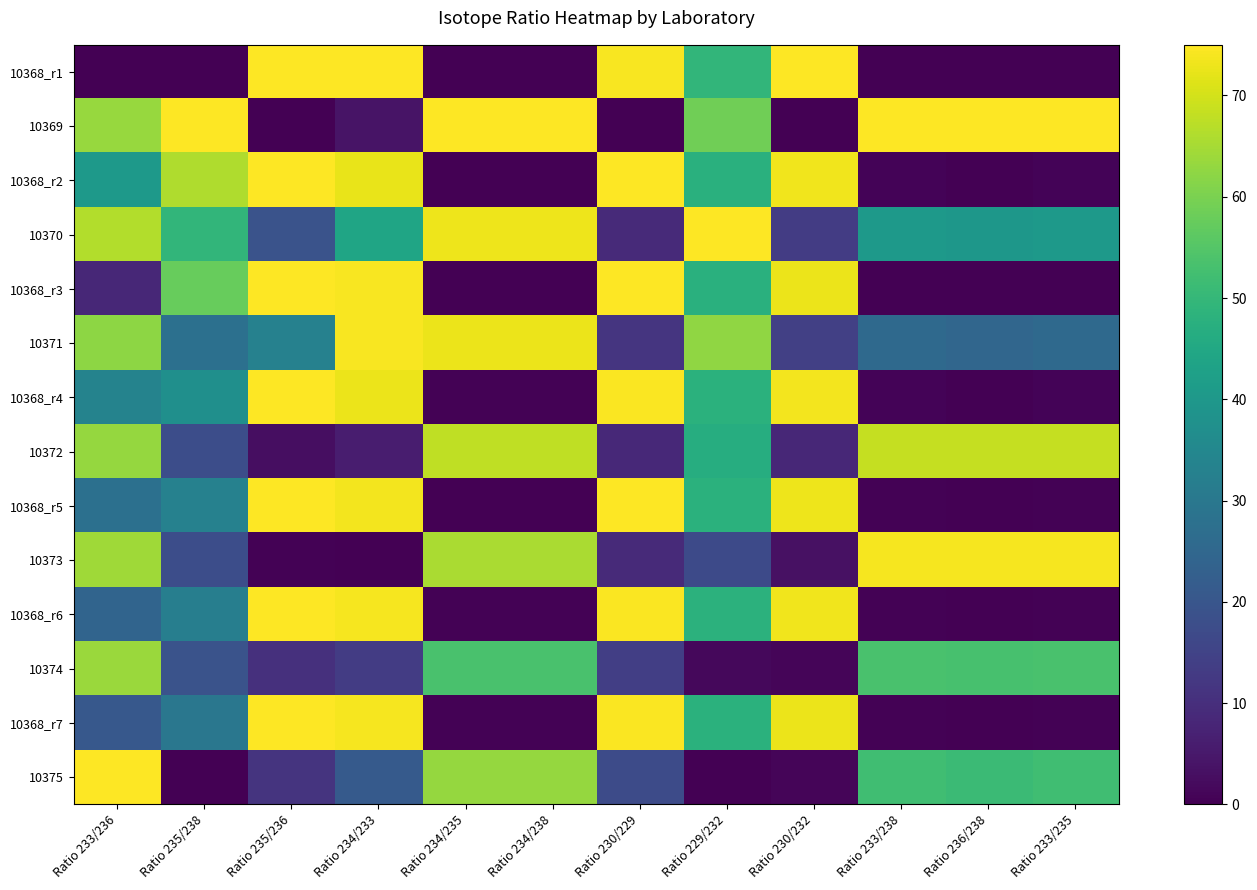

Rank the series at Ratio 229/232 from lowest to highest value.

10375, 10374, 10373, 10372, 10368_r3, 10368_r2, 10368_r7, 10368_r4, 10368_r5, 10368_r6, 10368_r1, 10369, 10371, 10370